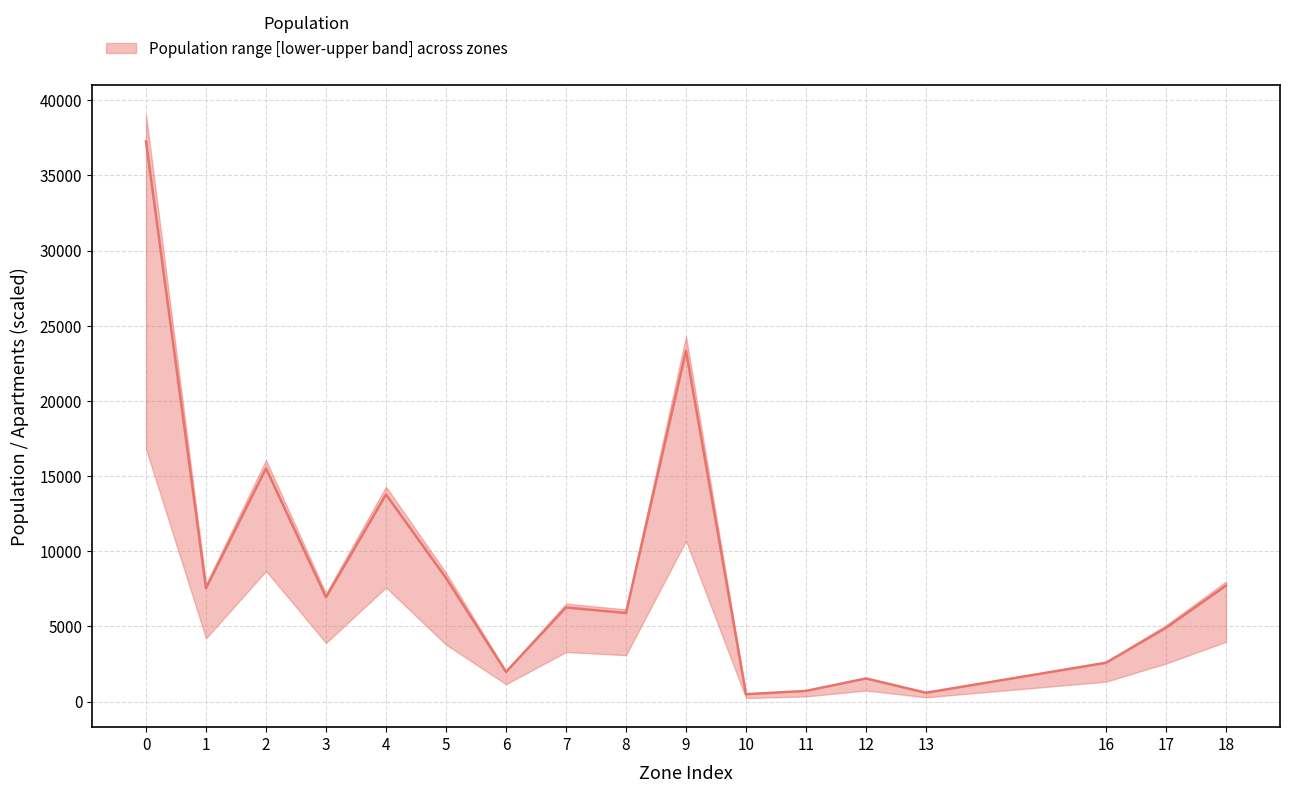

What is the average value?

8540.2